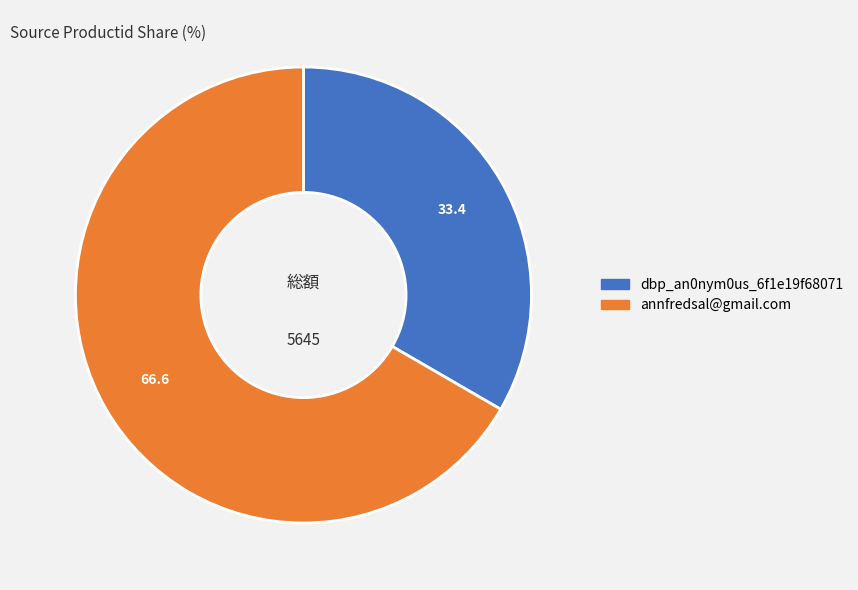

Between annfredsal@gmail.com and dbp_an0nym0us_6f1e19f68071, which is larger?

annfredsal@gmail.com